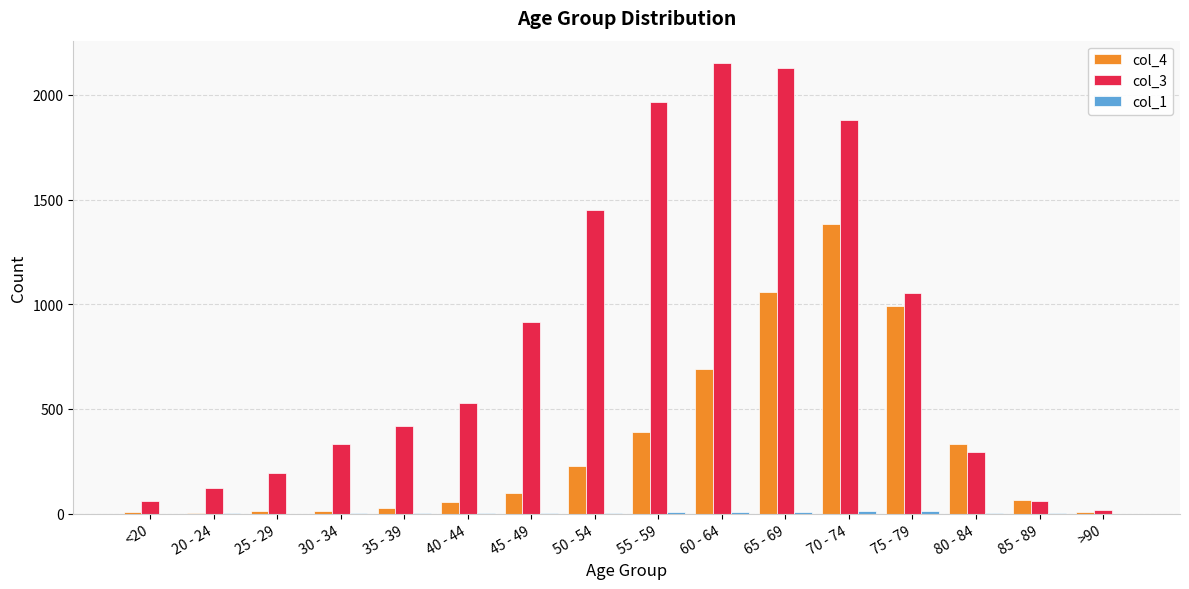

Which series has the largest total across all categories?

col_3